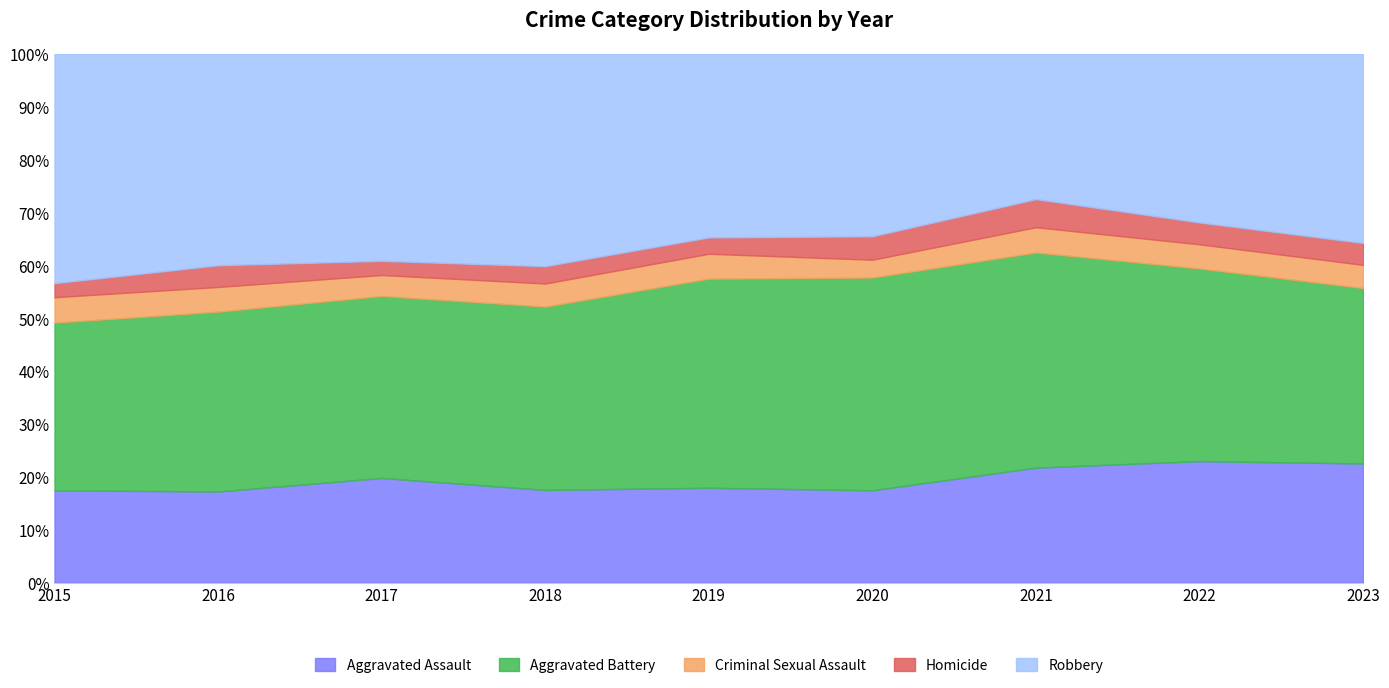

Reading right to left, transcribe all the data shown in this chart.

Aggravated Assault: 2023=293	2022=261	2021=282	2020=248	2019=232	2018=261	2017=274	2016=247	2015=210
Aggravated Battery: 2023=432	2022=414	2021=528	2020=572	2019=512	2018=517	2017=477	2016=488	2015=382
Criminal Sexual Assault: 2023=57	2022=52	2021=62	2020=48	2019=61	2018=65	2017=55	2016=67	2015=58
Homicide: 2023=54	2022=47	2021=69	2020=63	2019=40	2018=49	2017=37	2016=59	2015=32
Robbery: 2023=465	2022=362	2021=356	2020=490	2019=449	2018=598	2017=542	2016=573	2015=522